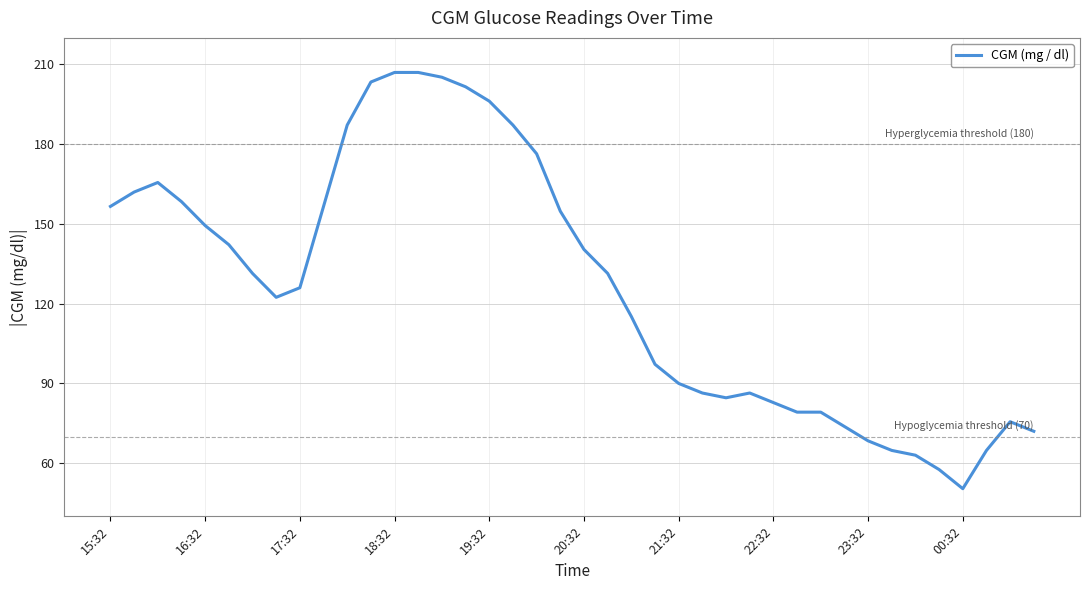

What is the difference between the maximum and minimum values?

156.6